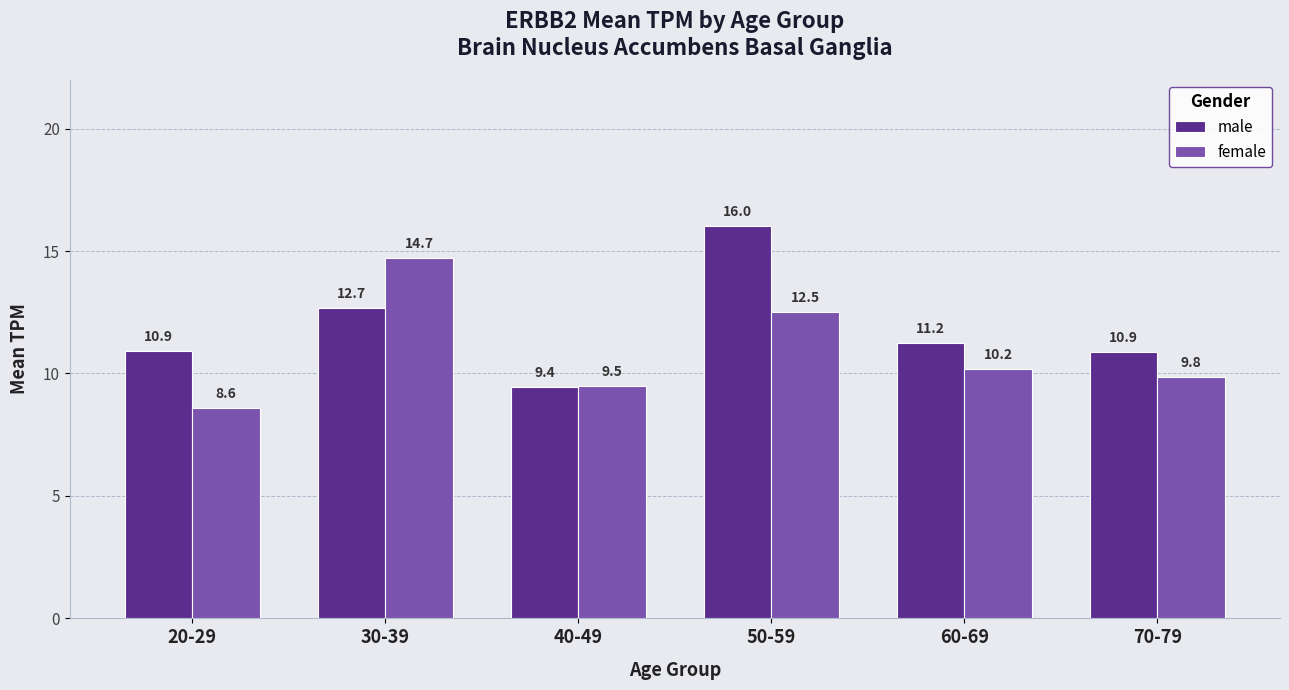

What is the maximum value for male?

16.0